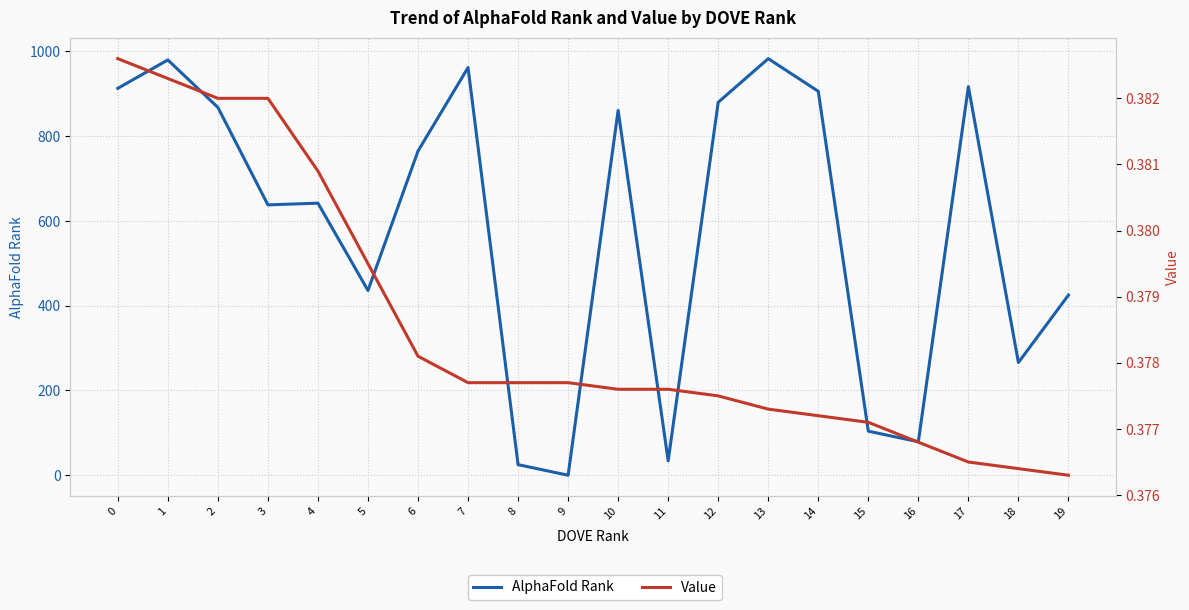

What is the difference between the AlphaFold Rank values at 9 and 10?

861.0